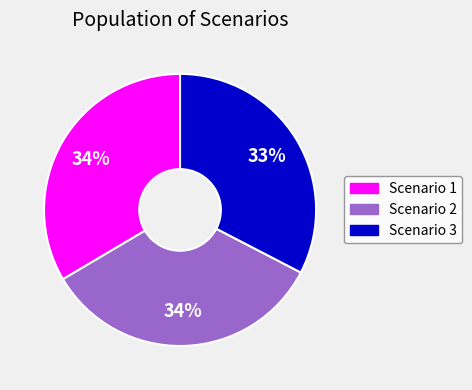

Is there any slice that represents more than half of the pie?

No